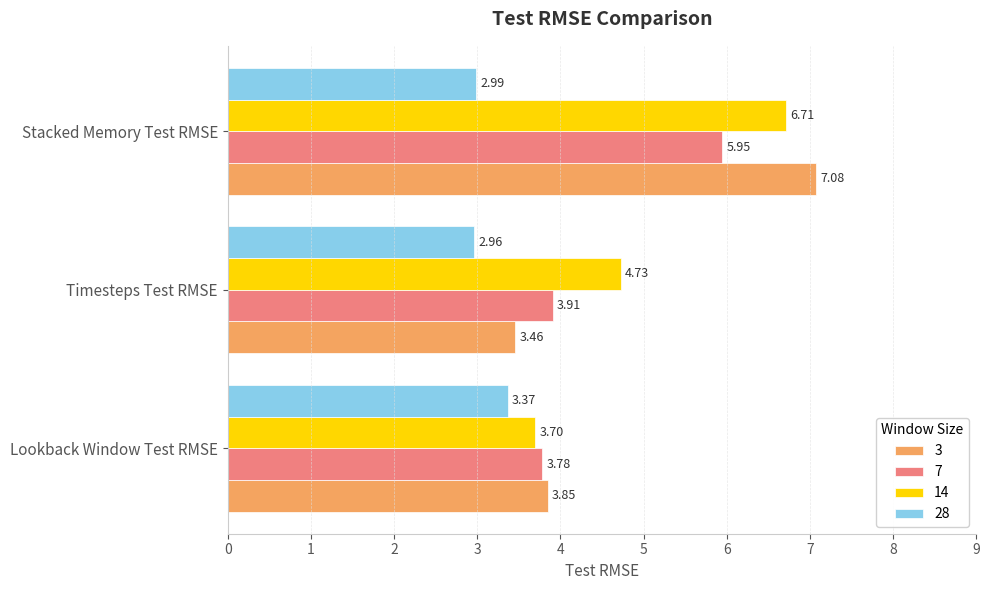

Is the value of 7 at Lookback Window Test RMSE greater than the value of 3 at Lookback Window Test RMSE?

No